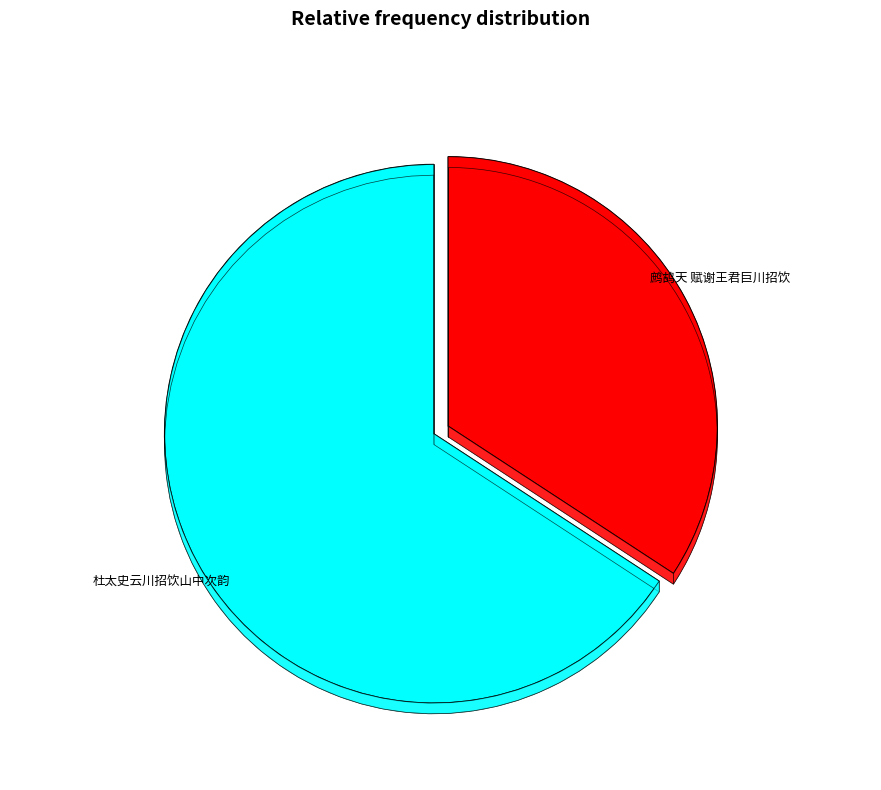

Which category has the smallest portion of the pie?

鹧鸪天 赋谢王君巨川招饮